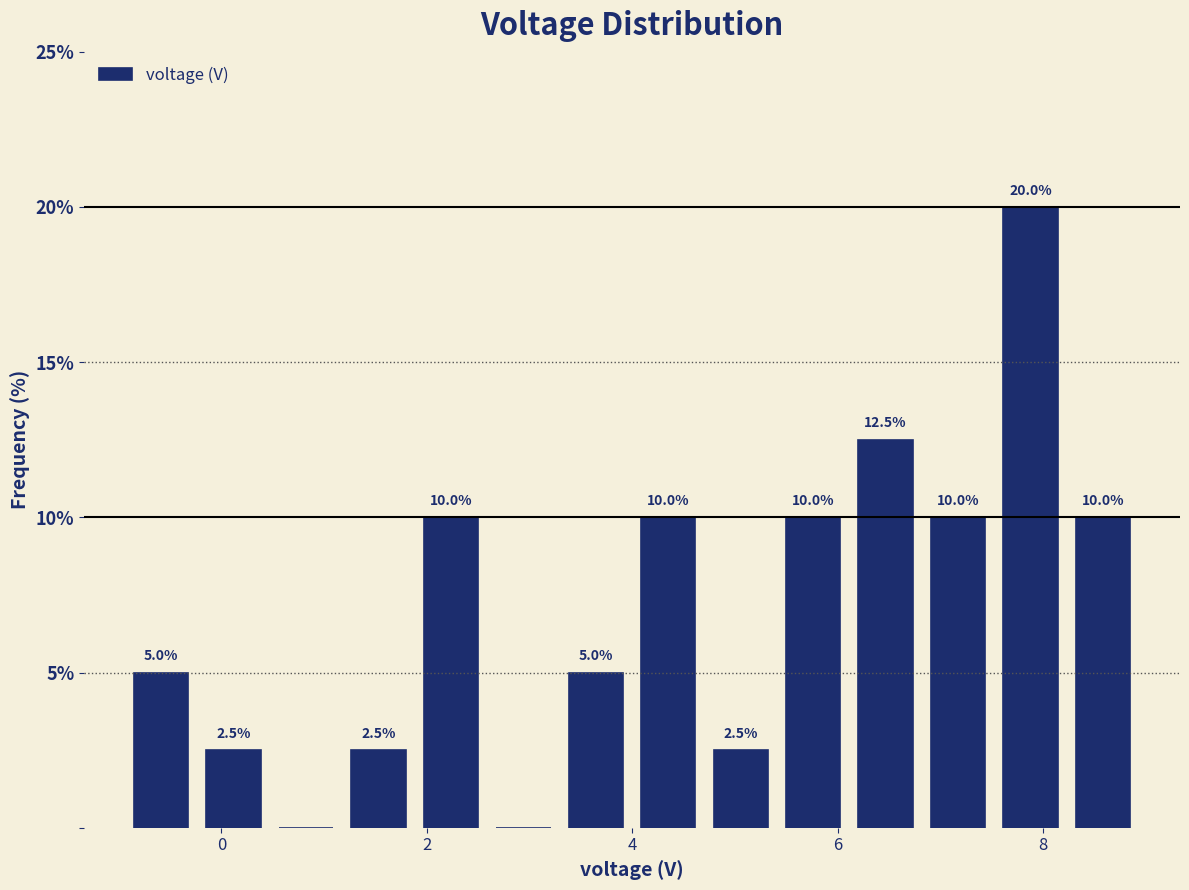

Around what value on the x-axis is the tallest bar? Give the approximate position of its centre, as read against the axis.

7.8